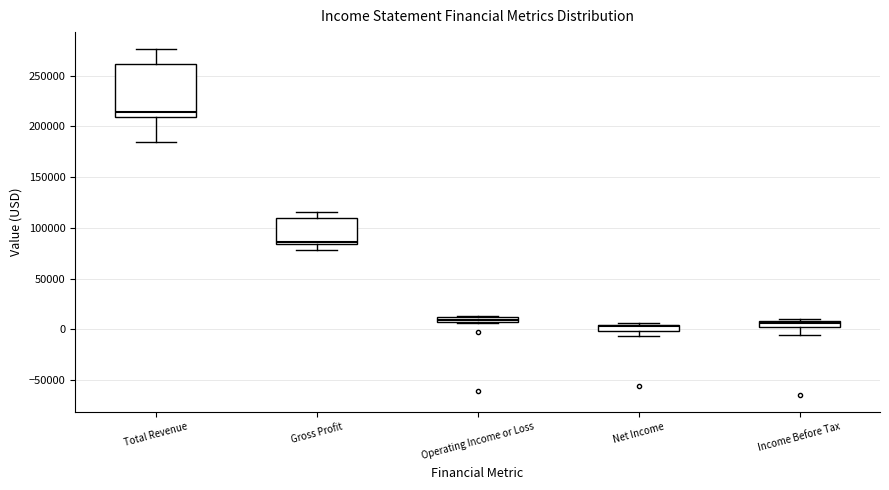

Which box is the tallest, from its lower edge to its upper edge?

Total Revenue